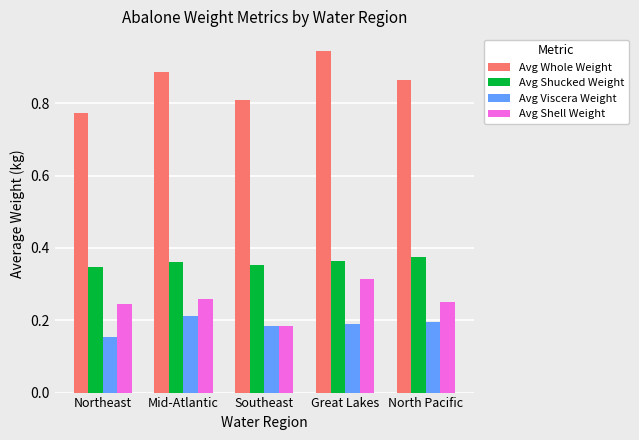

List the series in order of their peak value, lowest first.

Avg Viscera Weight, Avg Shell Weight, Avg Shucked Weight, Avg Whole Weight